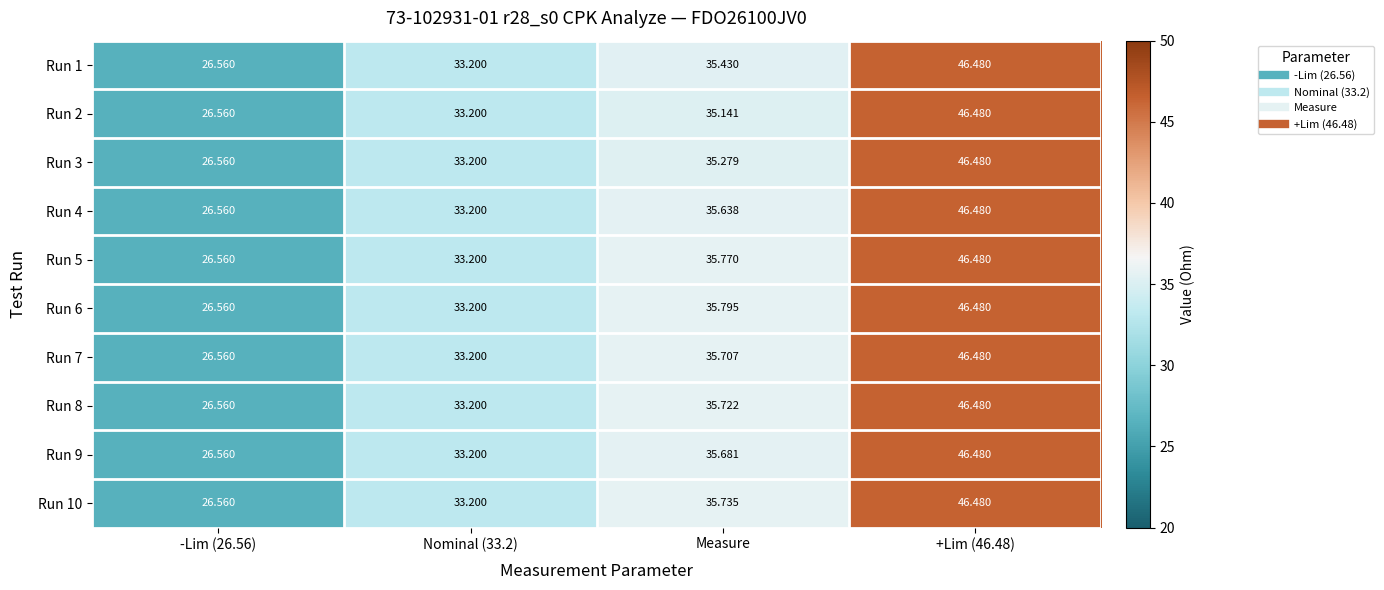

Where is Run 6 nearest to the value 36?

Measure